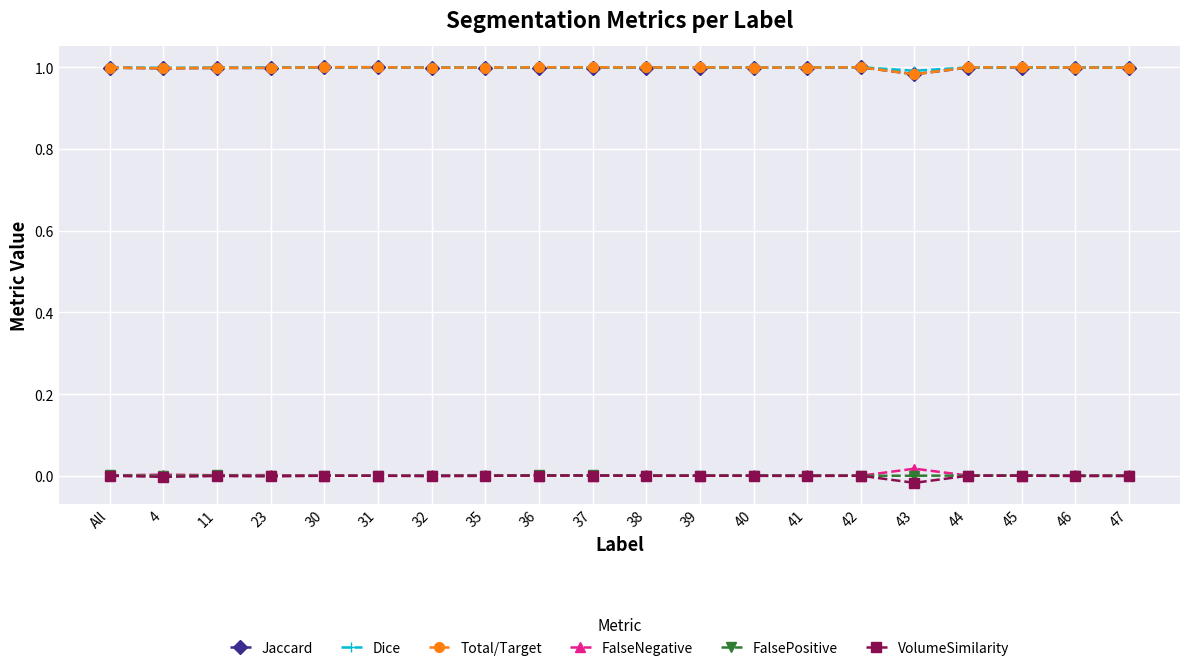

What are all the series names shown in the legend?

Jaccard, Dice, Total/Target, FalseNegative, FalsePositive, VolumeSimilarity